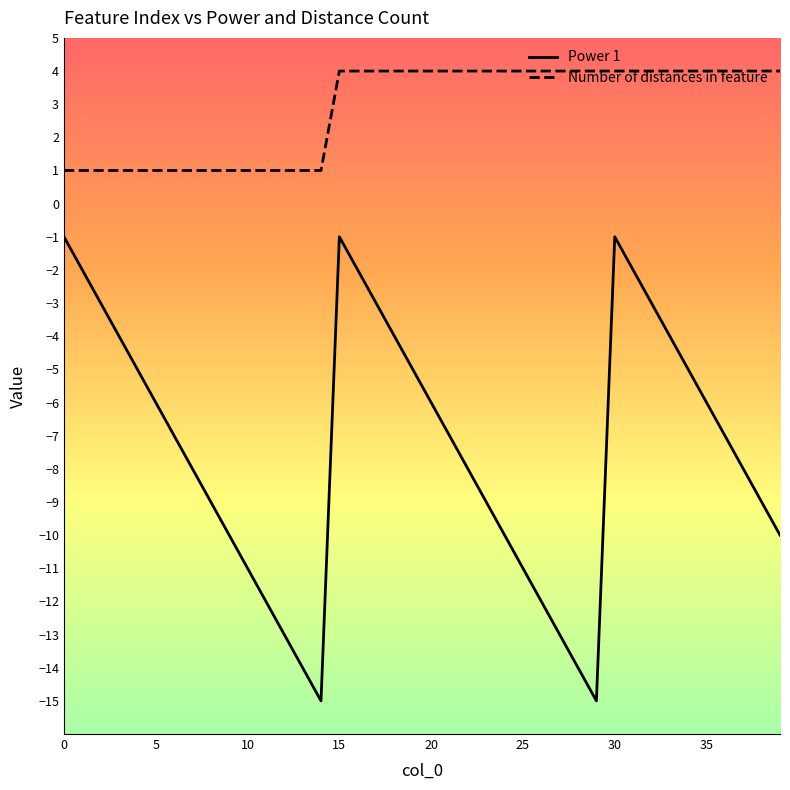

Does the chart have visible grid lines?

No